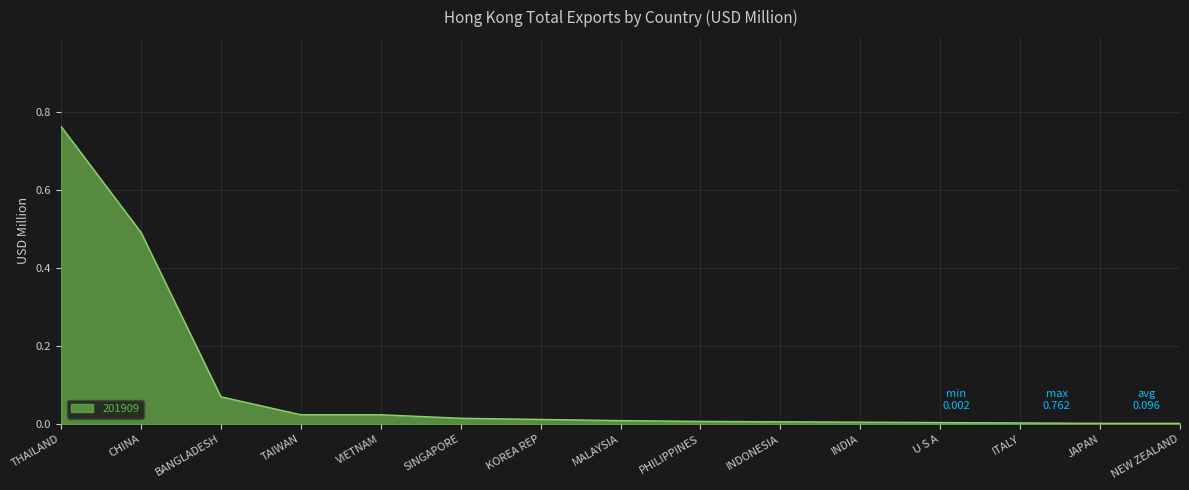

Which has a higher value, CHINA or INDIA?

CHINA